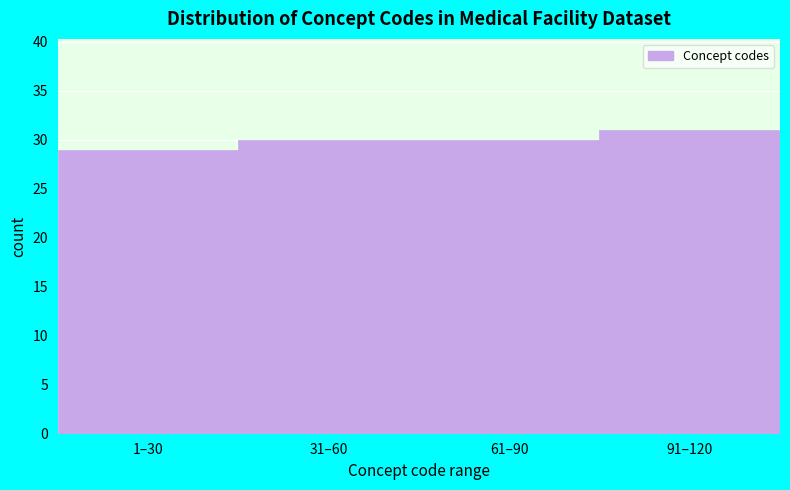

Reading left to right, list all the values displayed in this chart.

1–30=29	31–60=30	61–90=30	91–120=31